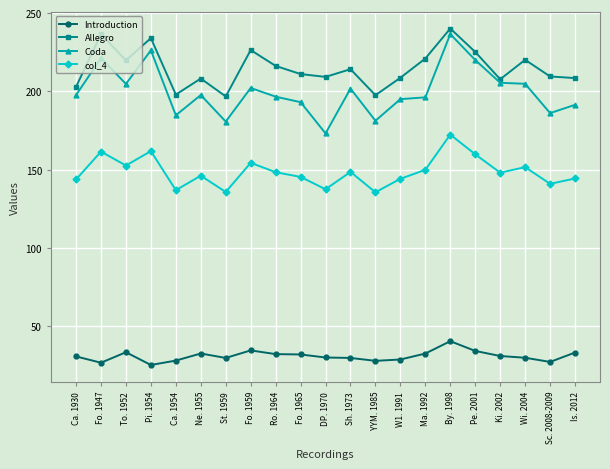

What is the sum of the Allegro values at Fo. 1947 and Pi. 1954?

470.5